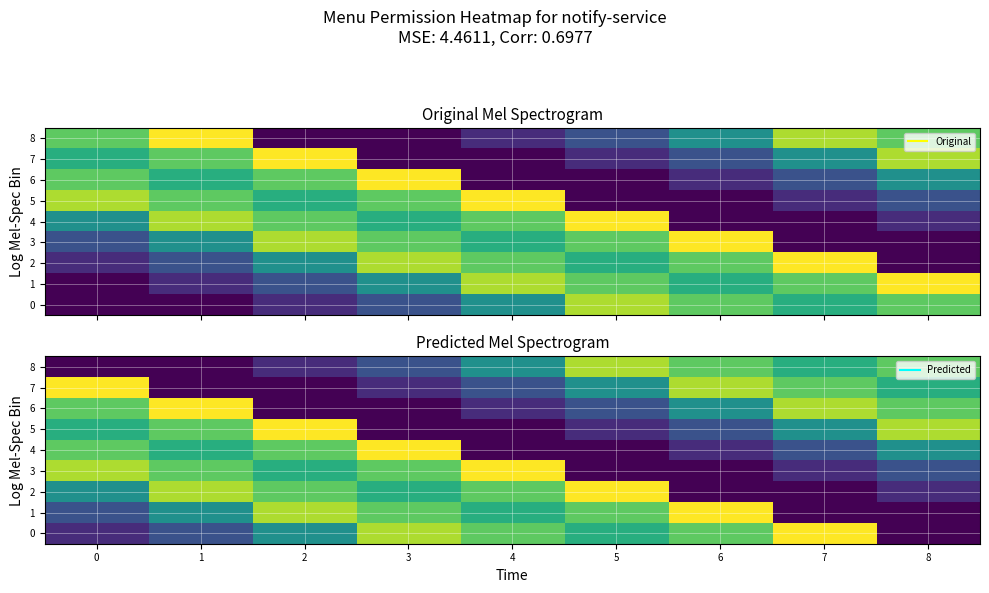

Which label corresponds to the largest value in the chart?

7